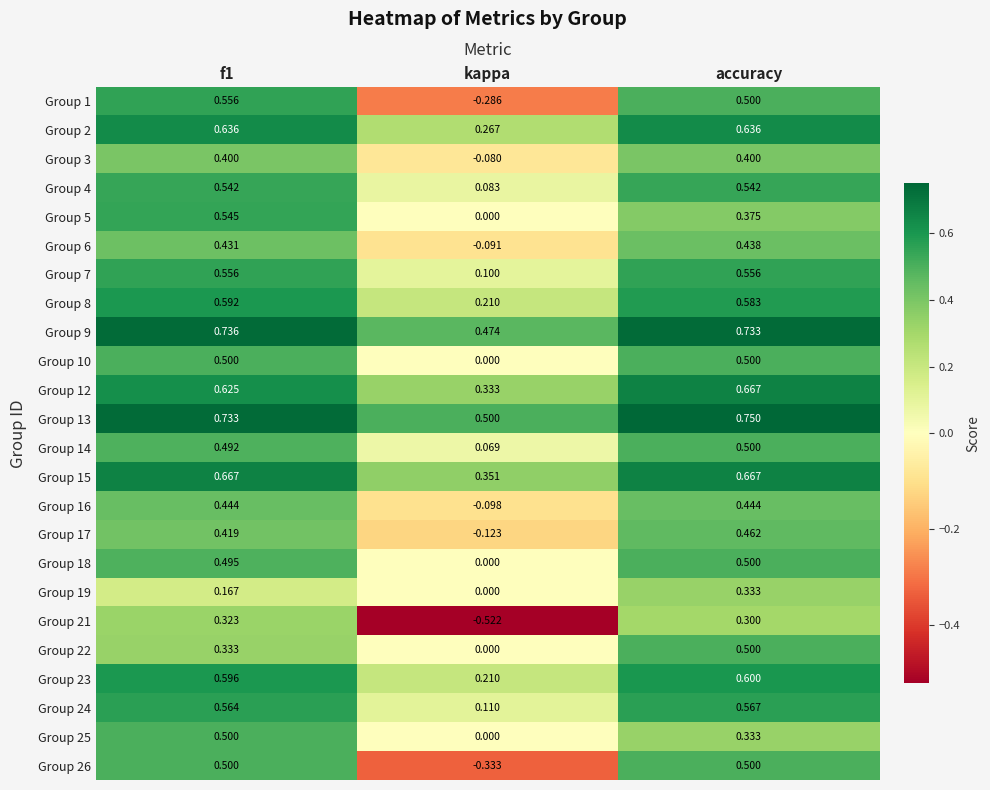

At which category is the sum across all series the highest?

accuracy